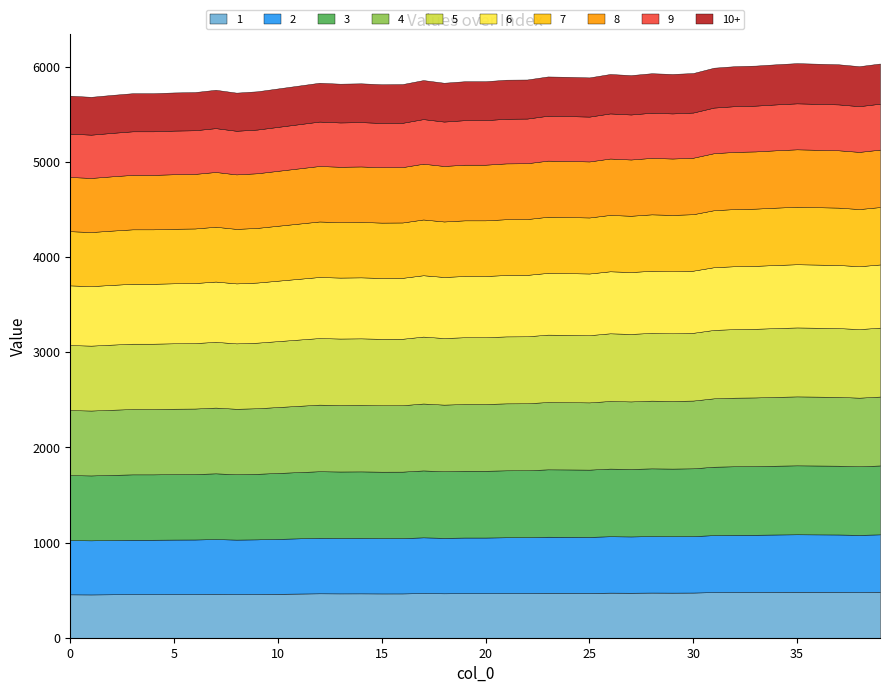

The chart shows a value of 5897 at 23. True or false?

True